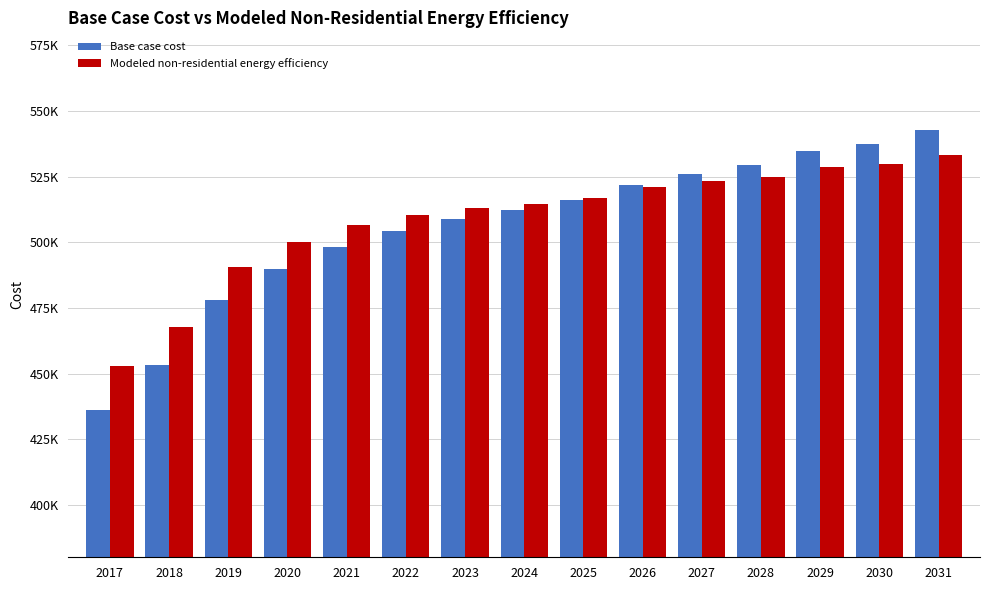

What is the sum of the Modeled non-residential energy efficiency values at 2025 and 2028?

1041982.8